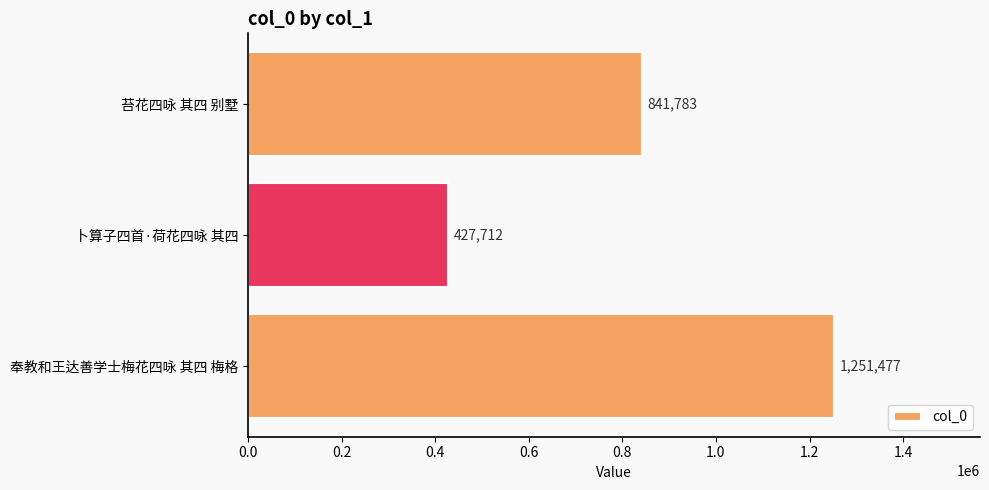

How many bars are there in total?

3